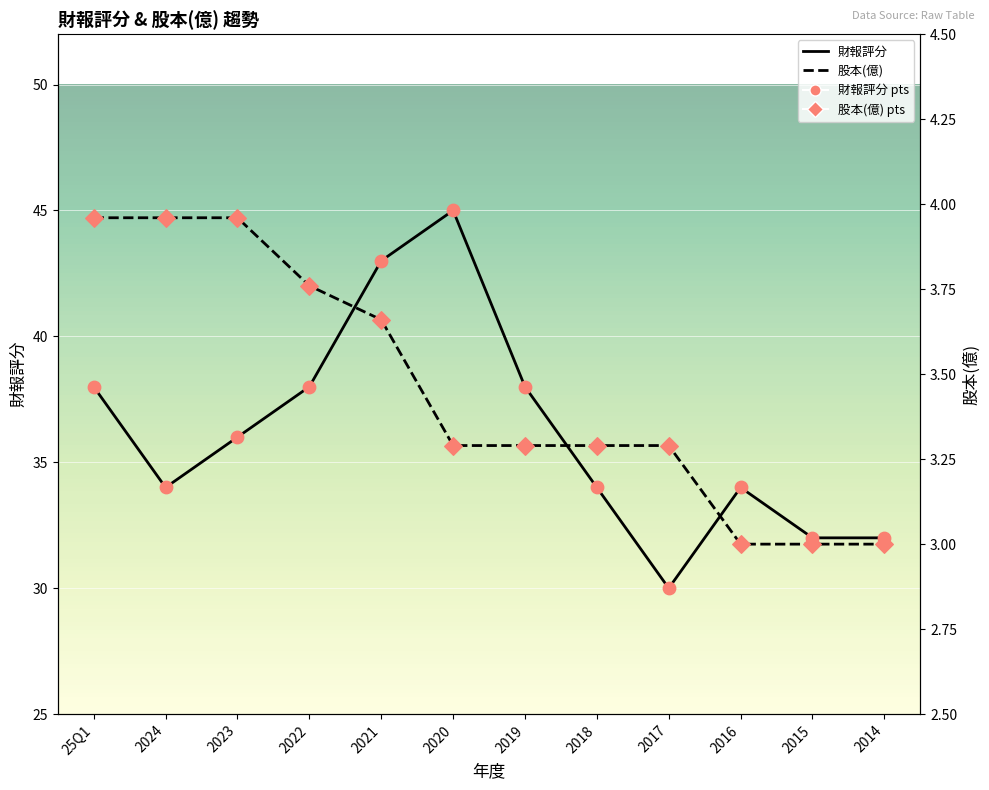

At which category is the sum across all series the highest?

2020